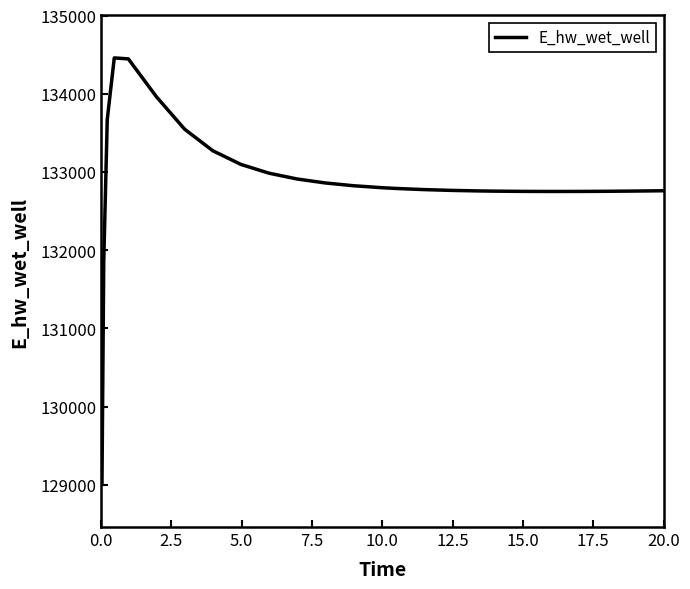

How many lines are shown in the chart?

1